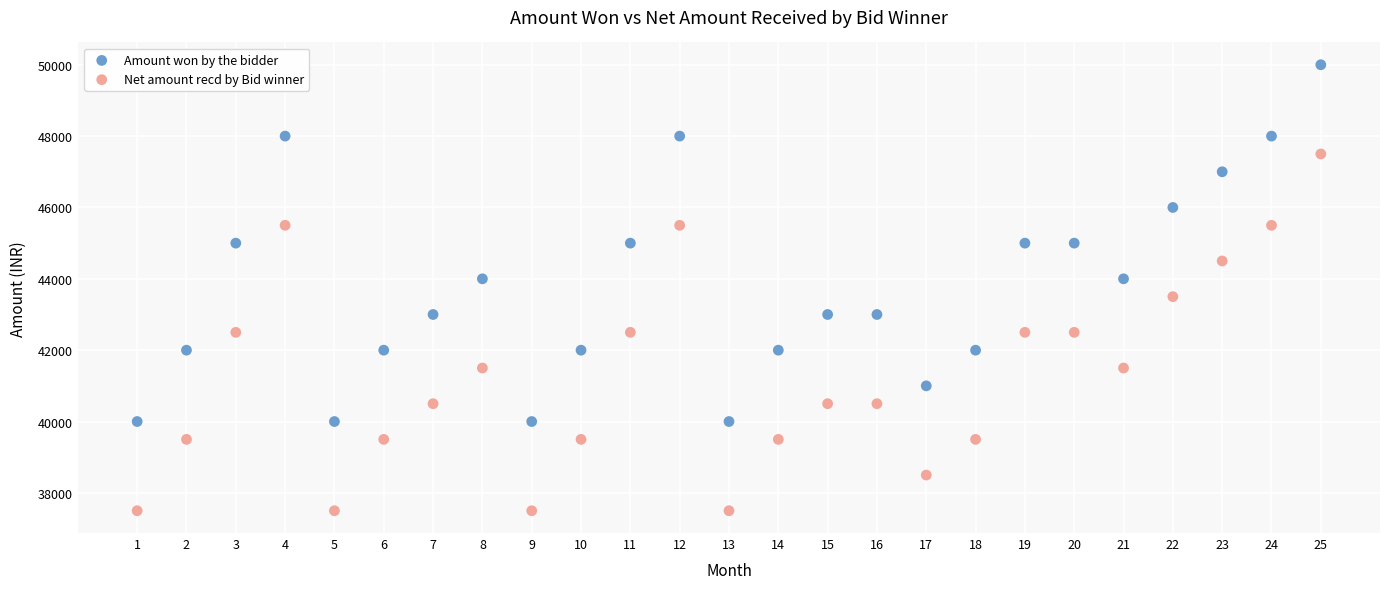

Which series contains the highest Y value?

Amount won by the bidder